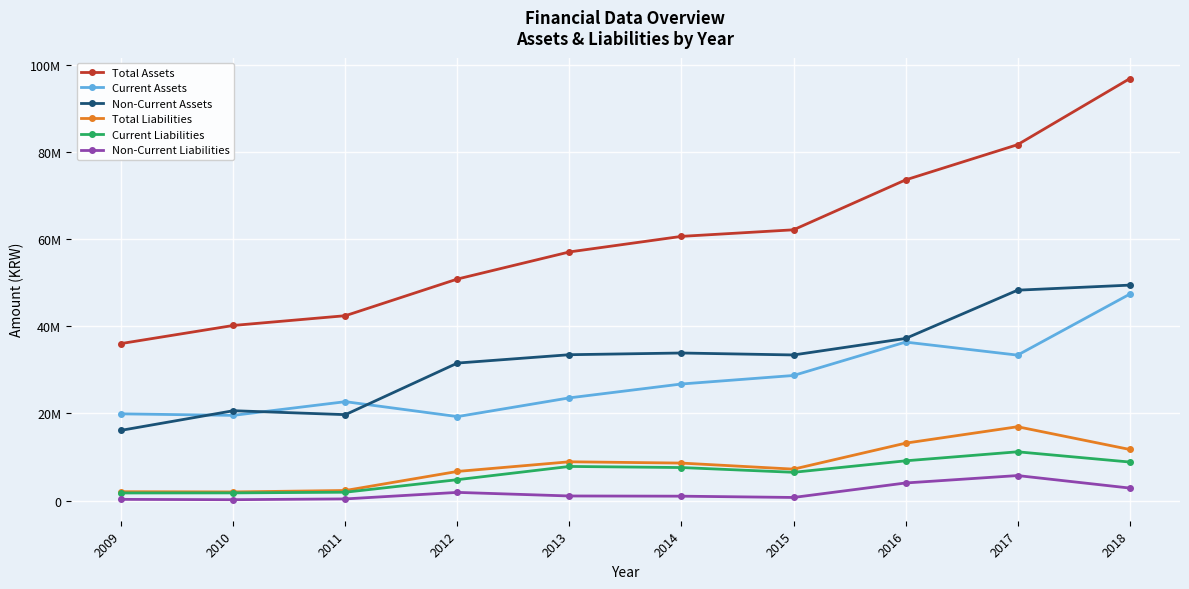

Reading left to right, what are all the values shown in this chart?

Total Assets: 36028489	40172052	42408054	50817284	57030564	60598562	62102501	73542680	81623823	96743996
Current Assets: 19898665	19552669	22691678	19270882	23568987	26746689	28697803	36359038	33366338	47328532
Non-Current Assets: 16129824	20619383	19716376	31546402	33461577	33851873	33404697	37183642	48257485	49415464
Total Liabilities: 2047766	1993661	2325108	6696428	8907660	8609217	7222244	13177448	16947391	11739637
Current Liabilities: 1758672	1775818	1930368	4805455	7840030	7587186	6495737	9129321	11197946	8853378
Non-Current Liabilities: 289094	217843	394739	1890973	1067630	1022031	726507	4048127	5749445	2886259